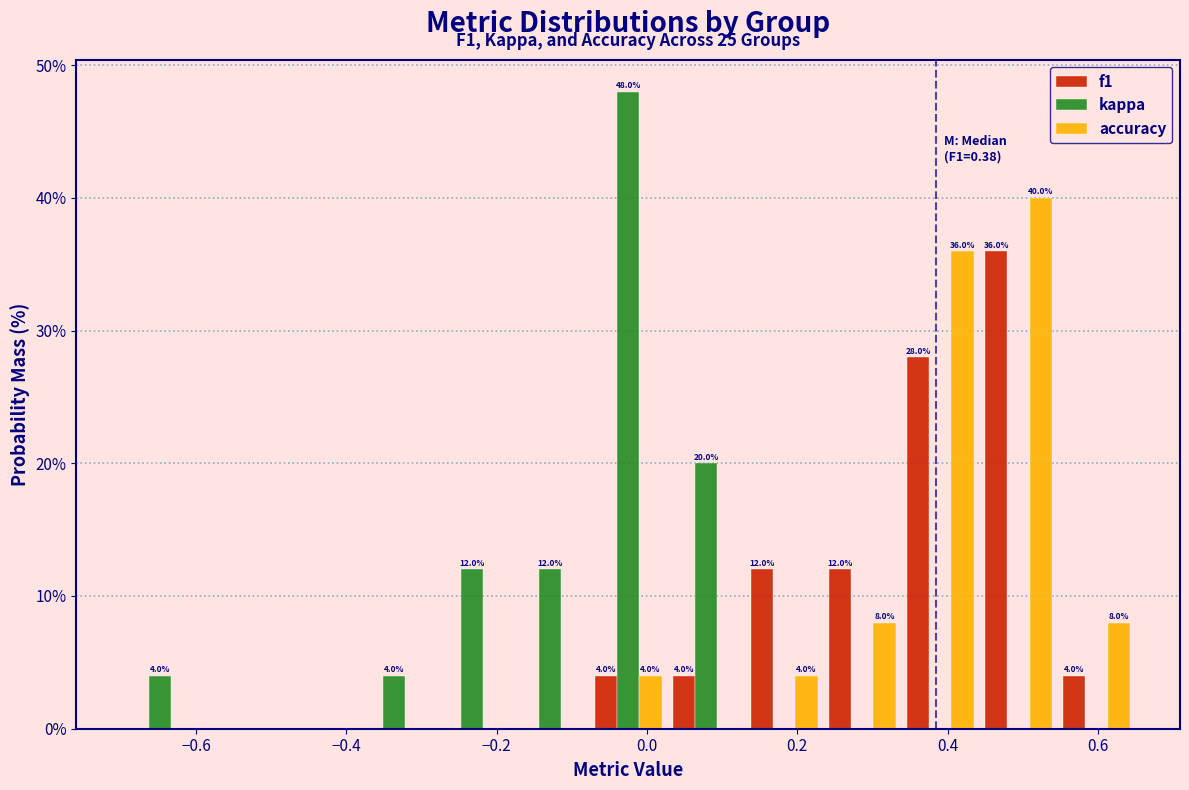

In the kappa series, which range on the x-axis has the tallest bar?

-0.08 to 0.02